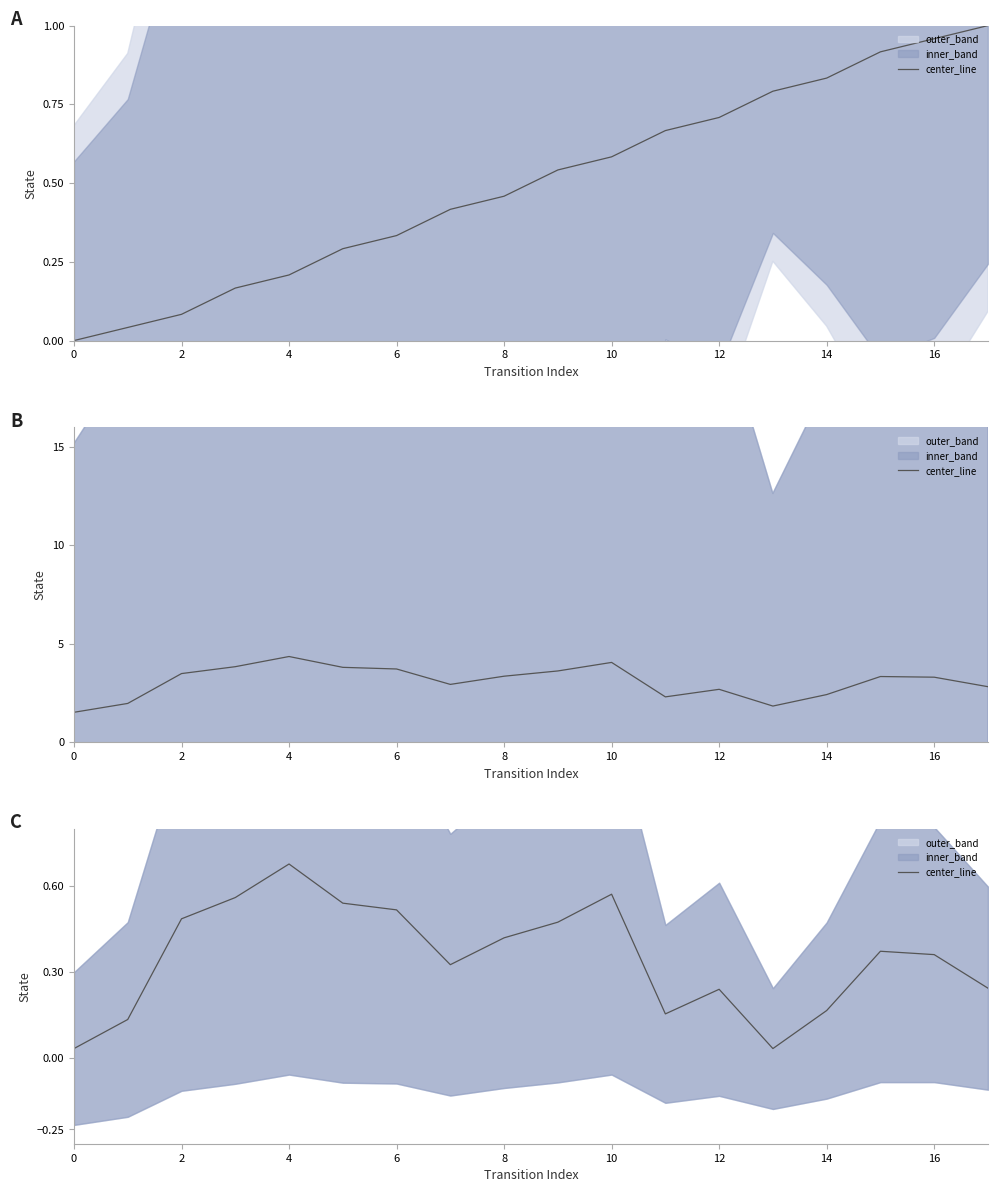

What is the difference between the maximum and minimum values?

0.6